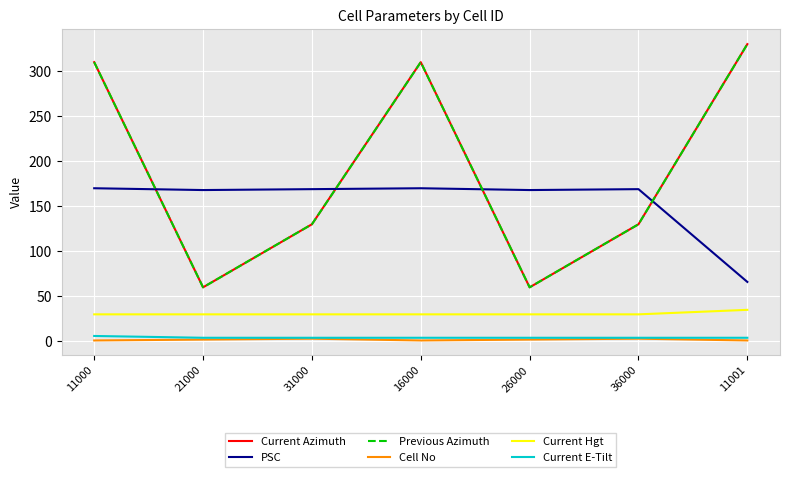

Is the value of Current Azimuth at 21000 greater than the value of Cell No at 31000?

Yes